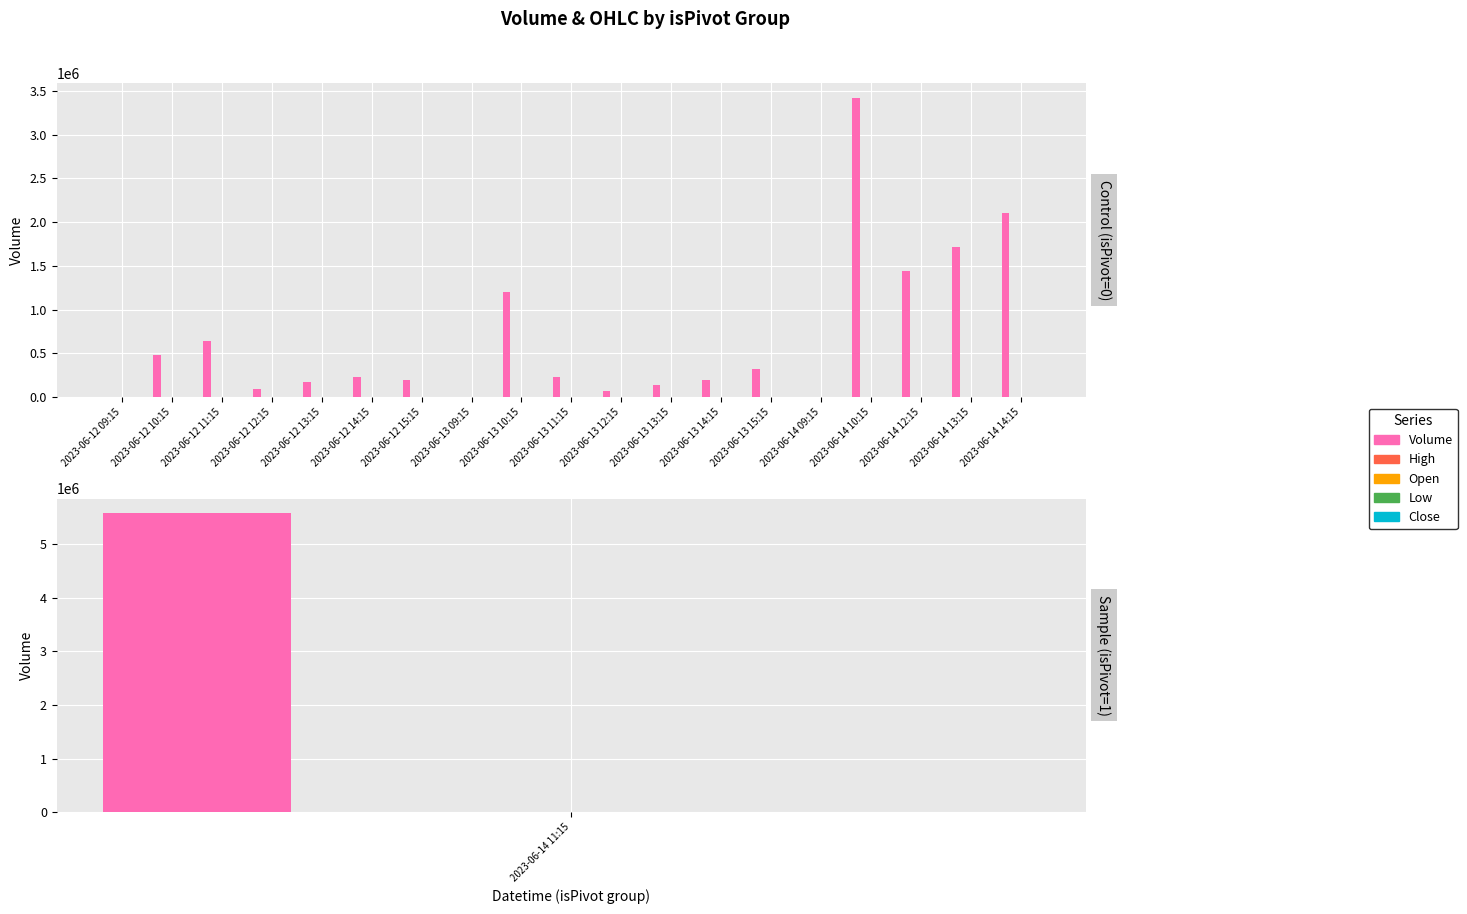

What are all the series names shown in the legend?

Volume, High, Open, Low, Close